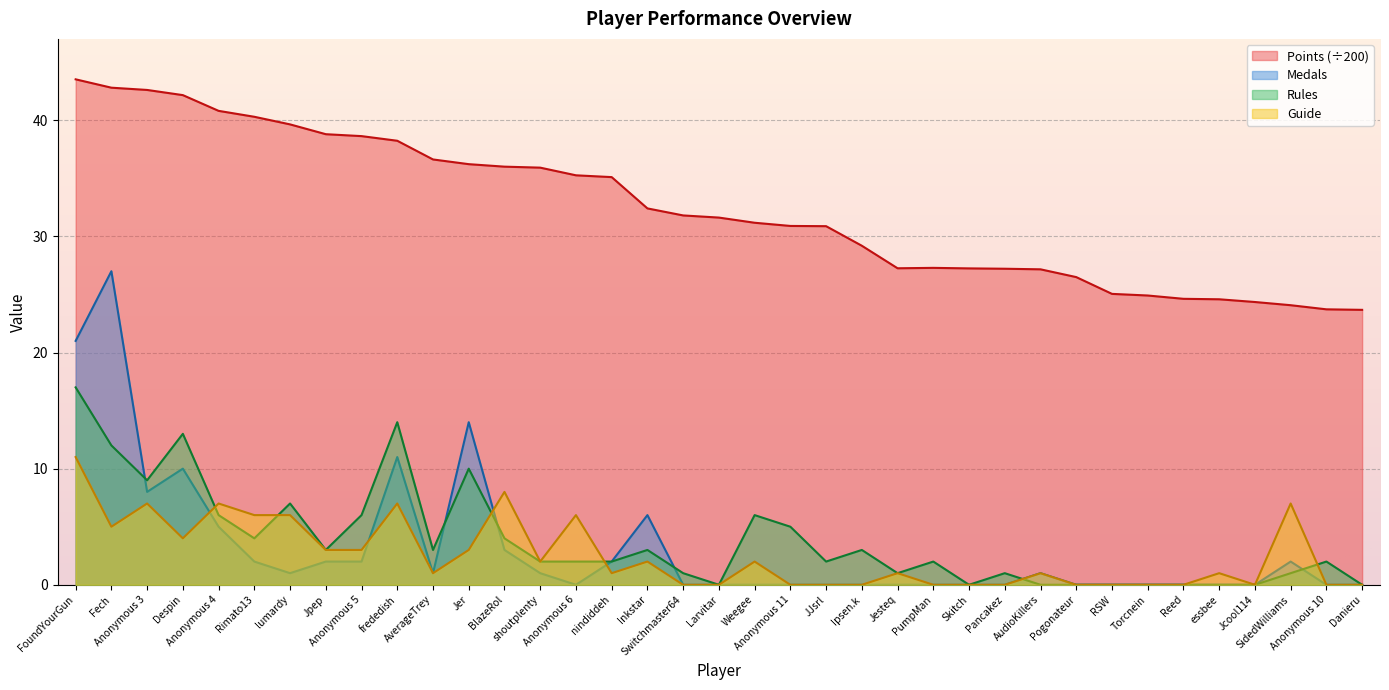

True or false: Points and Guide intersect in this chart.

False